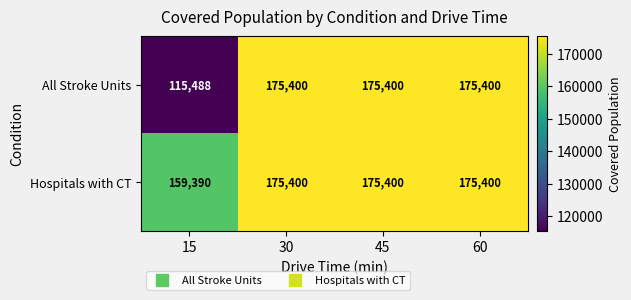

Which series has the largest total across all categories?

Hospitals with CT